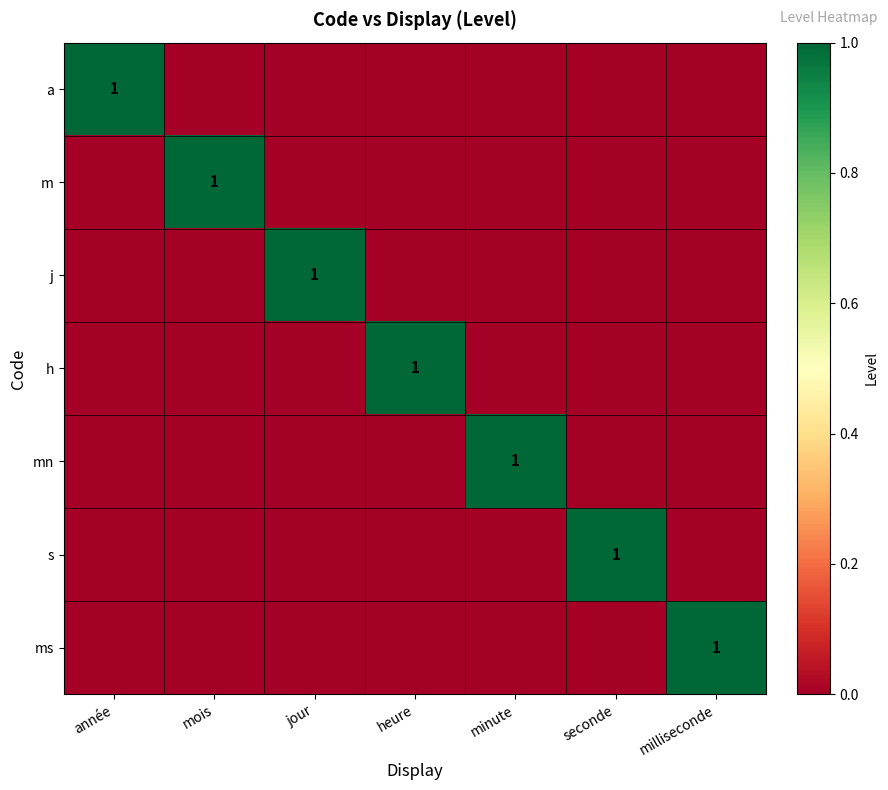

How many values in j are above zero?

1